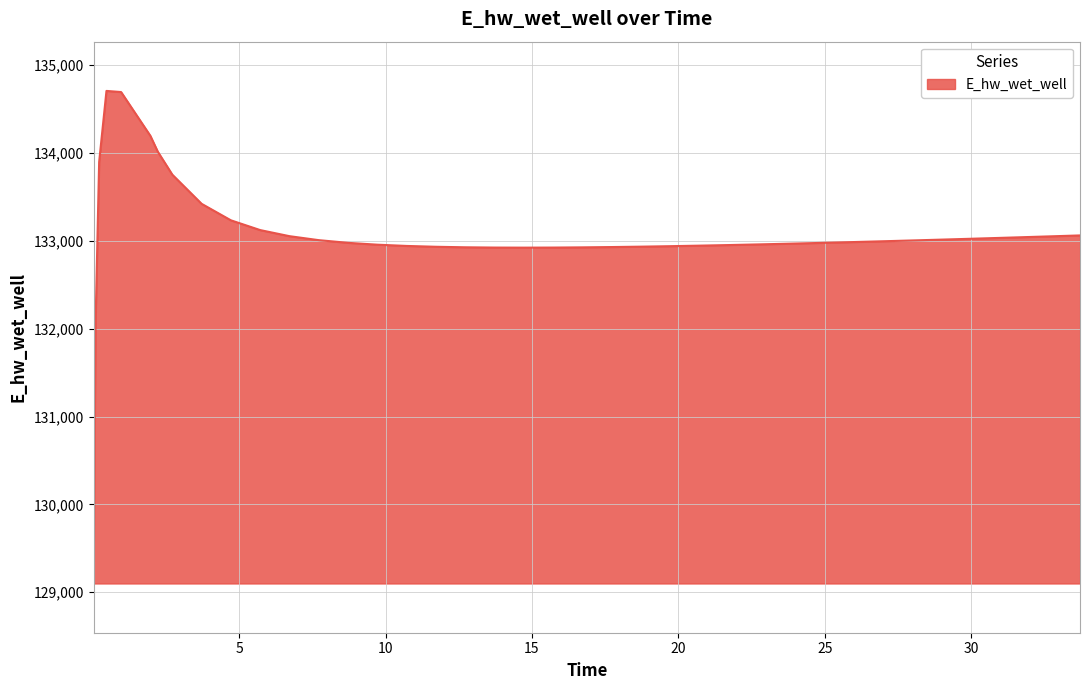

What is the difference between the maximum and minimum values?

5607.7